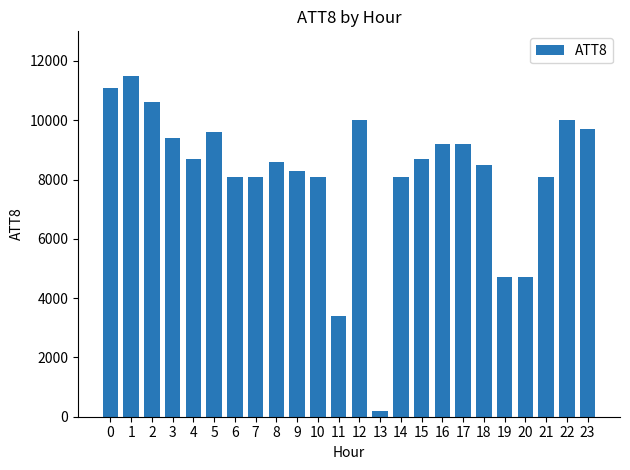

The value at 17 is 3532. True or false?

False